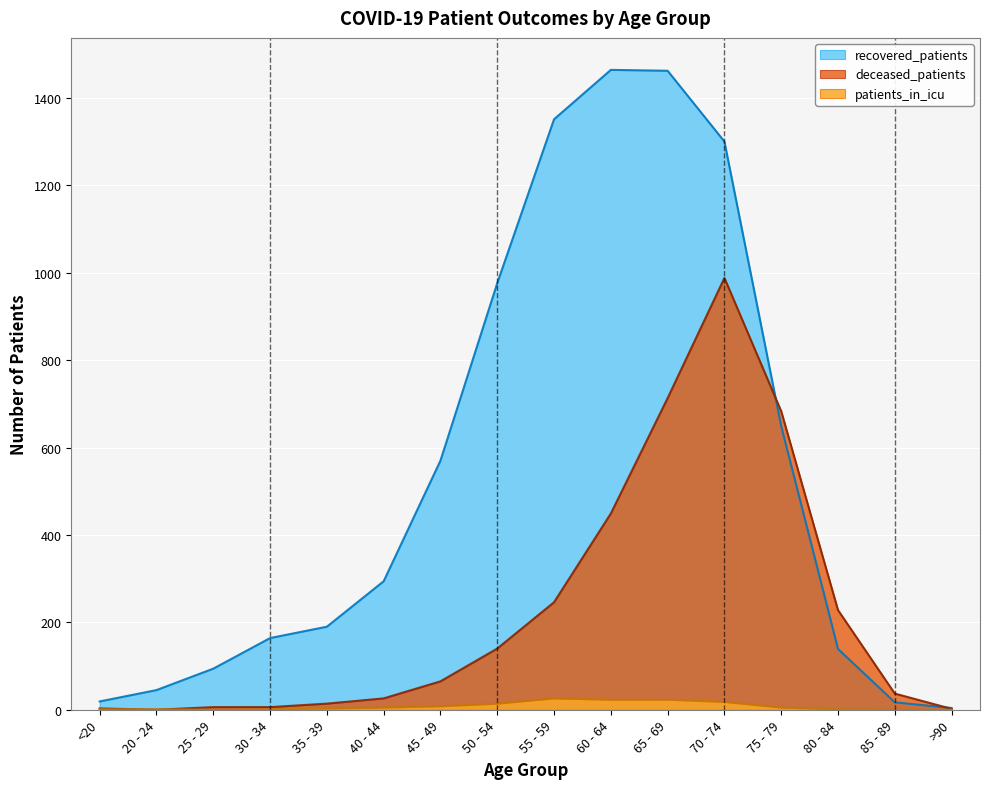

How many series are shown in this chart?

3